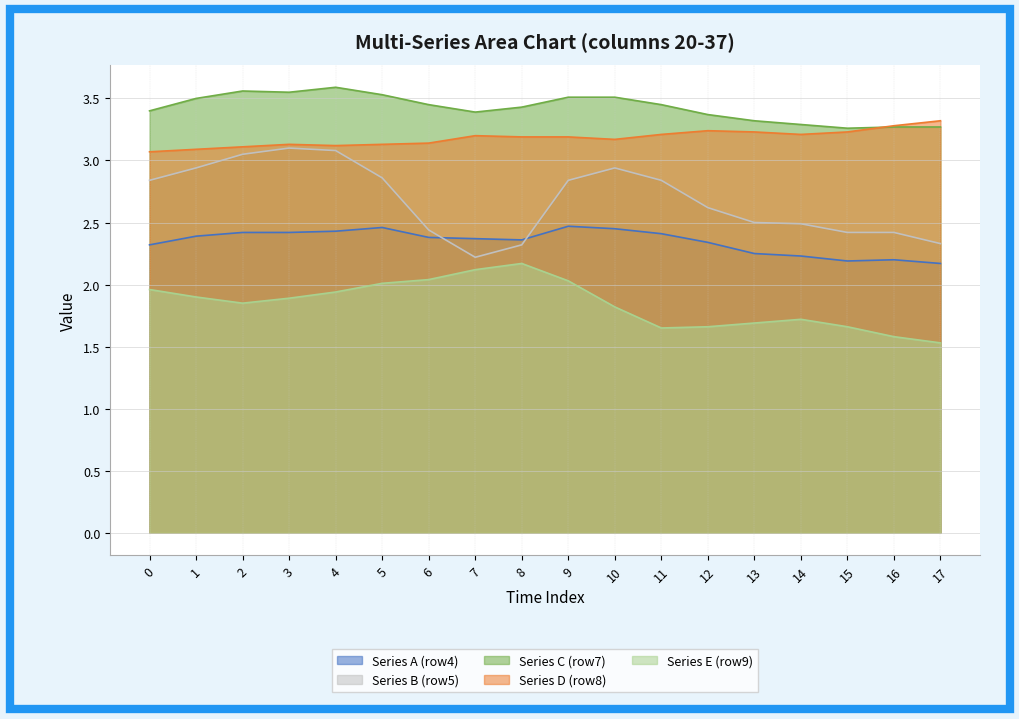

What is the difference between the second highest and second lowest values in the Series A (row4) series?

0.3